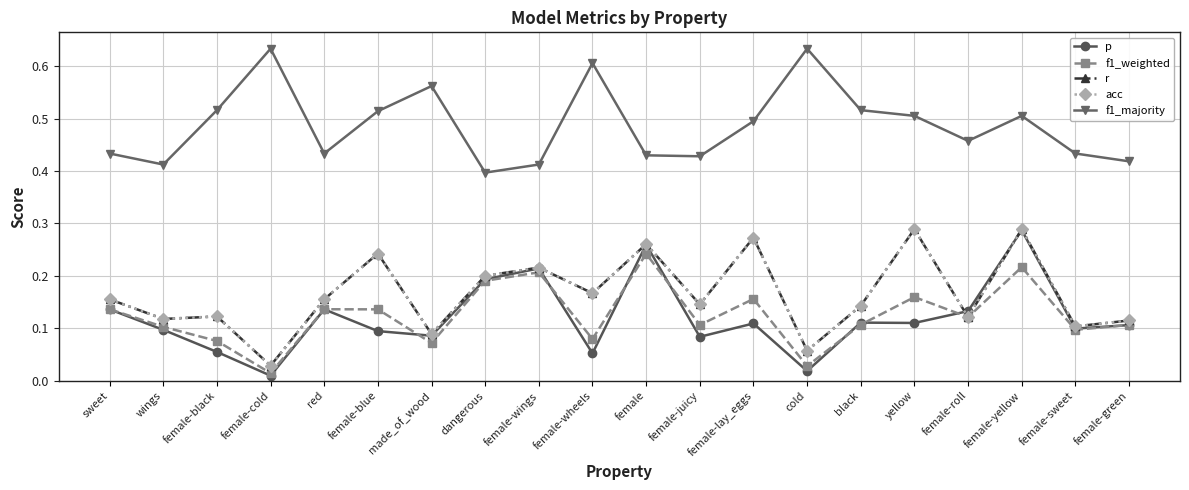

Does the chart display data point markers on the line(s)?

Yes